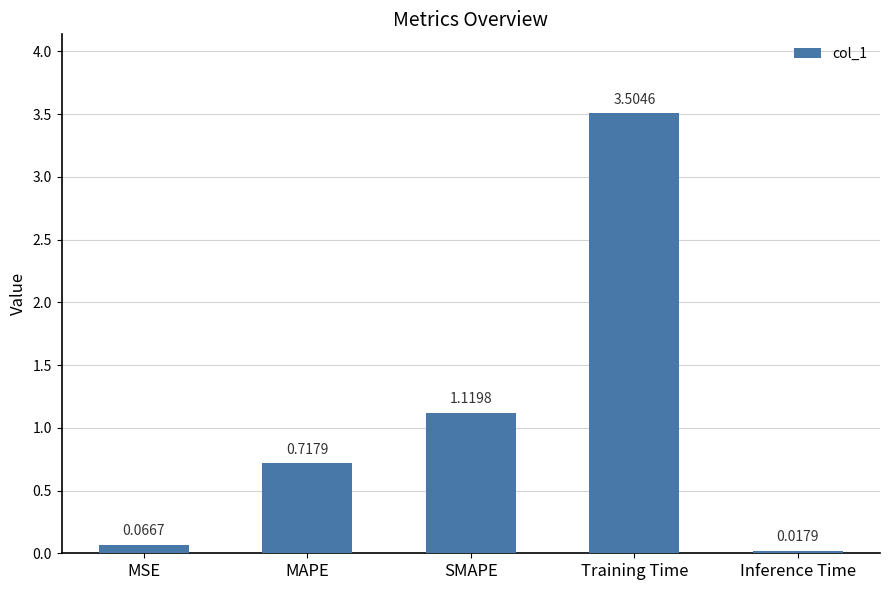

What position from the left is SMAPE?

3